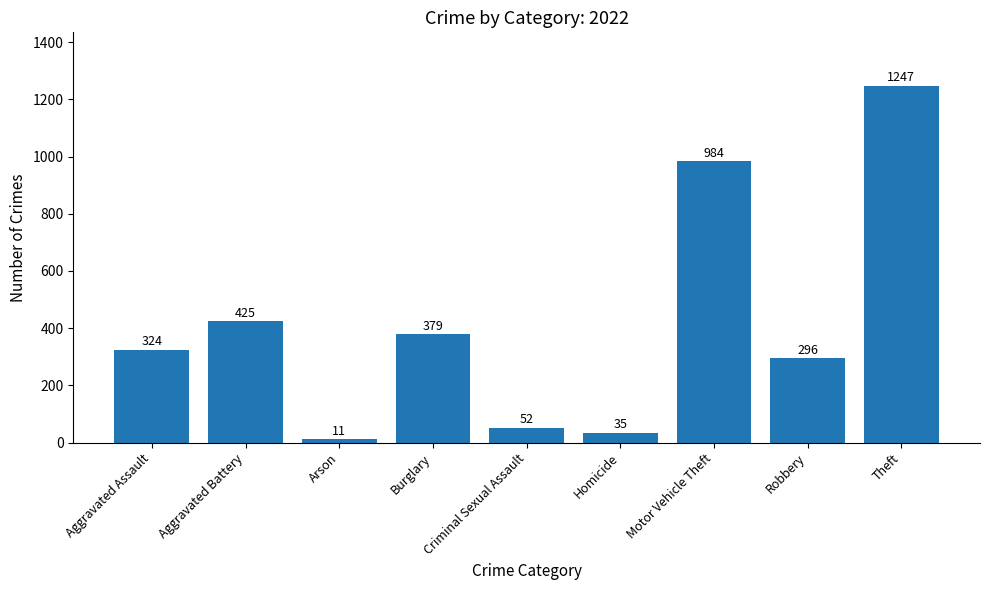

What is the difference between the values at Burglary and Theft?

868